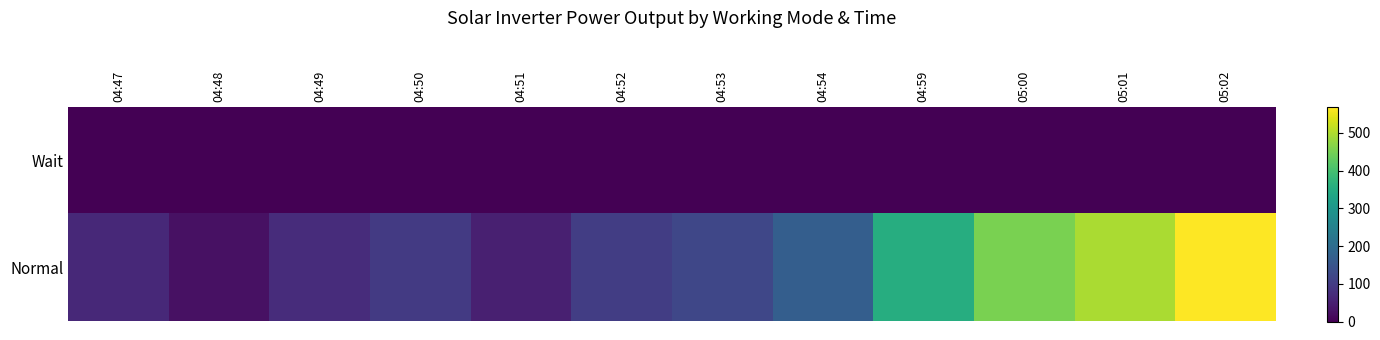

How many categories are shown in the chart?

12